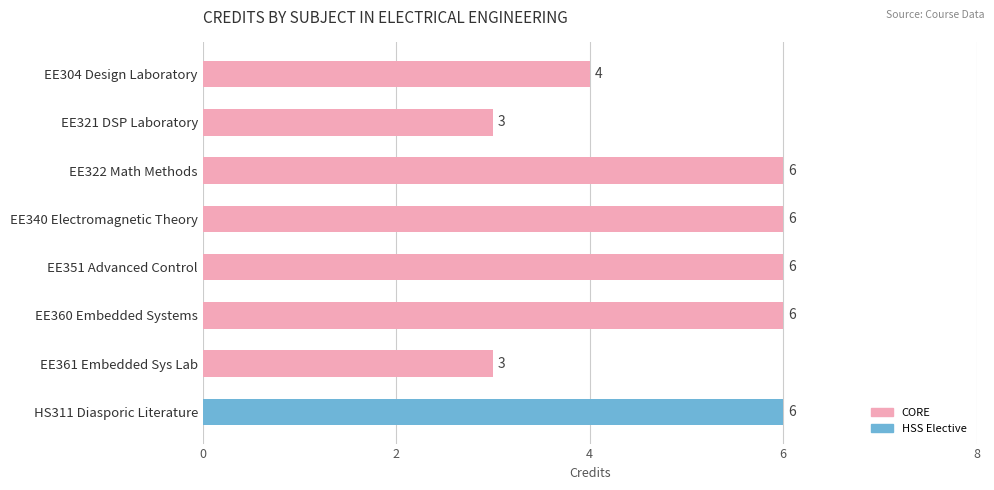

What is the smallest value displayed?

3